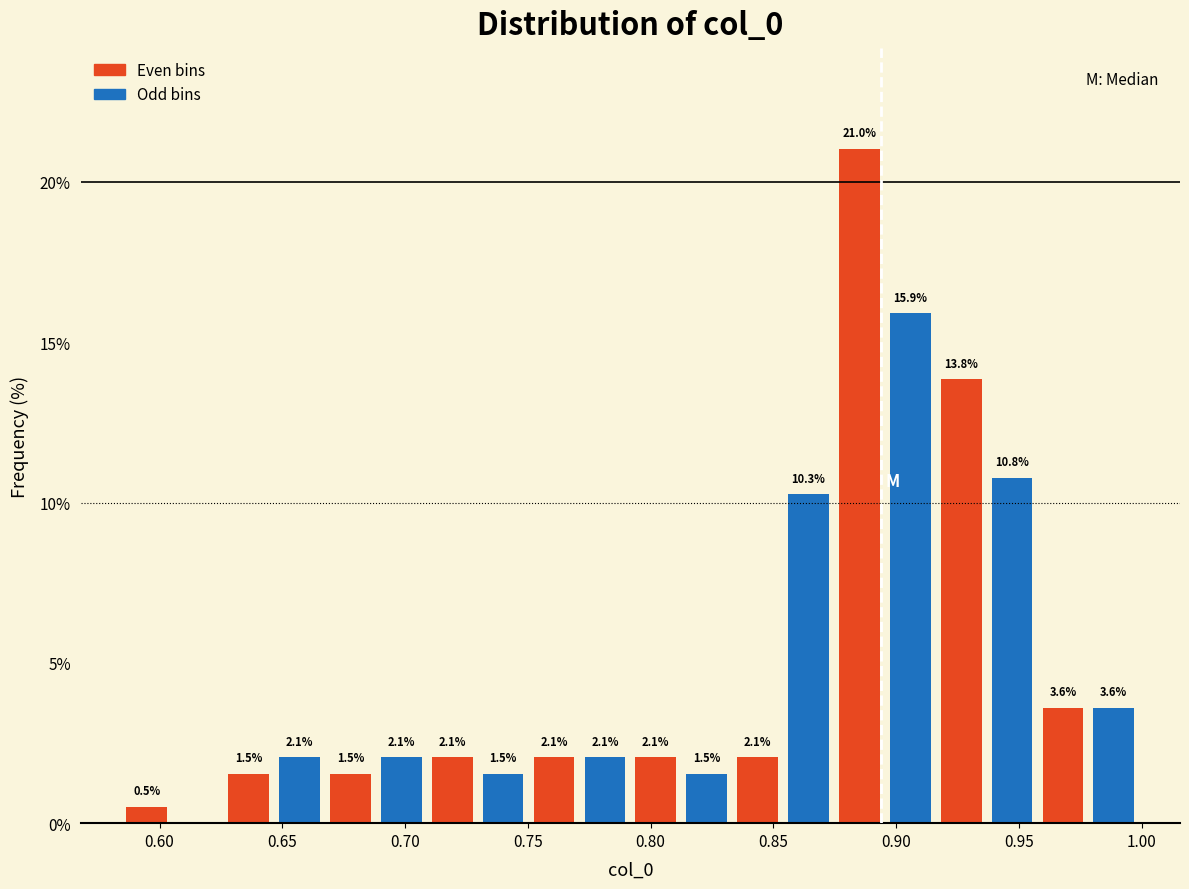

Which range on the x-axis has the tallest bar?

0.875 to 0.895